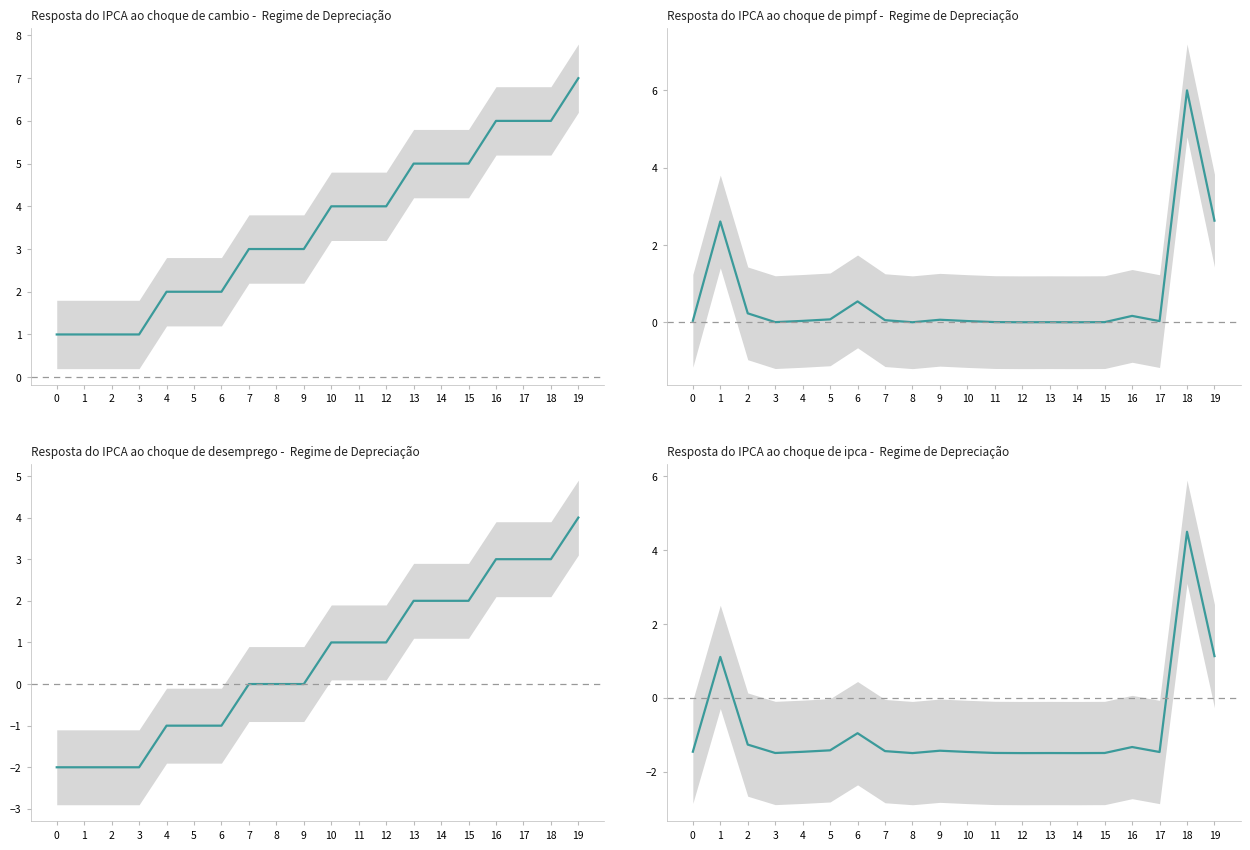

Where is the first local maximum?

1